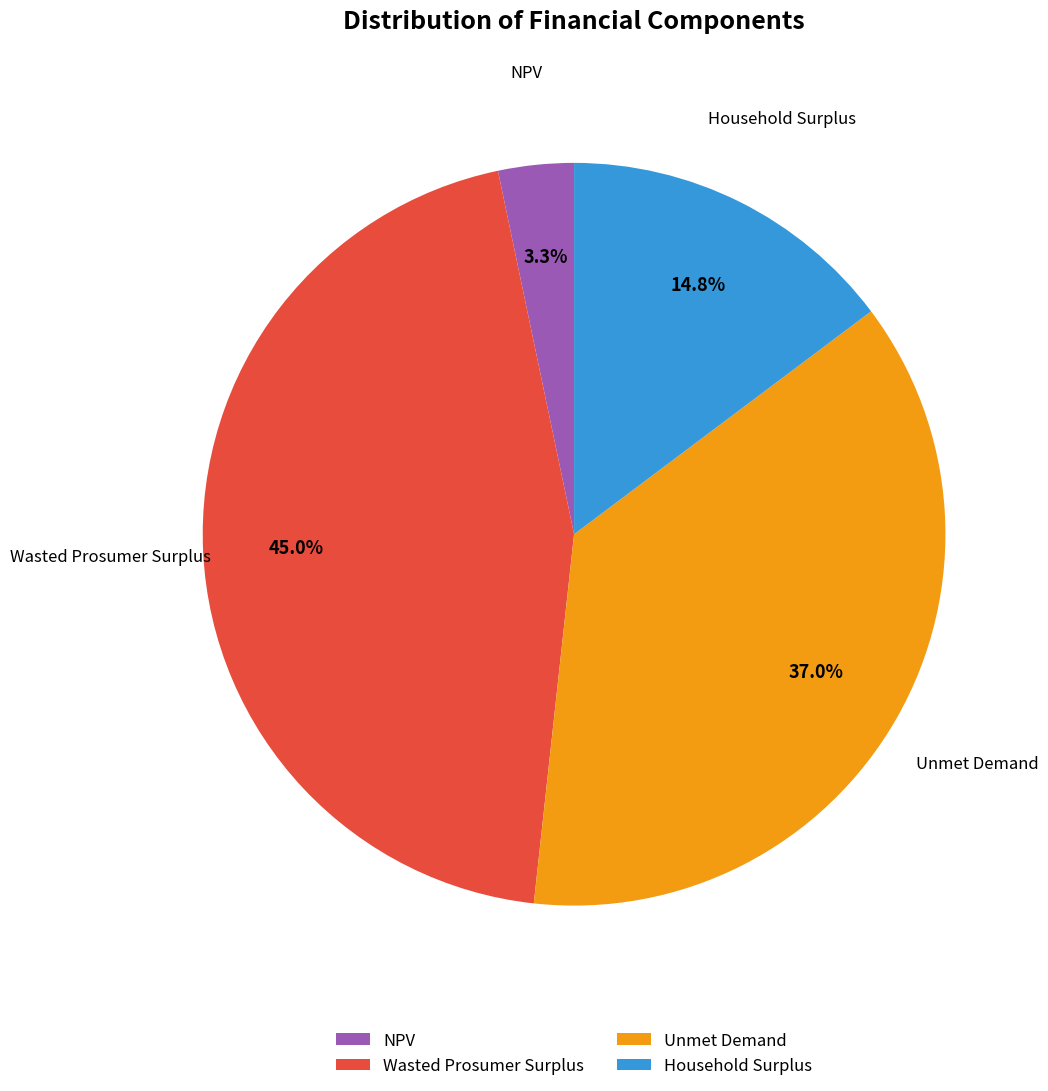

To the nearest percent, what is the average slice percentage?

25%